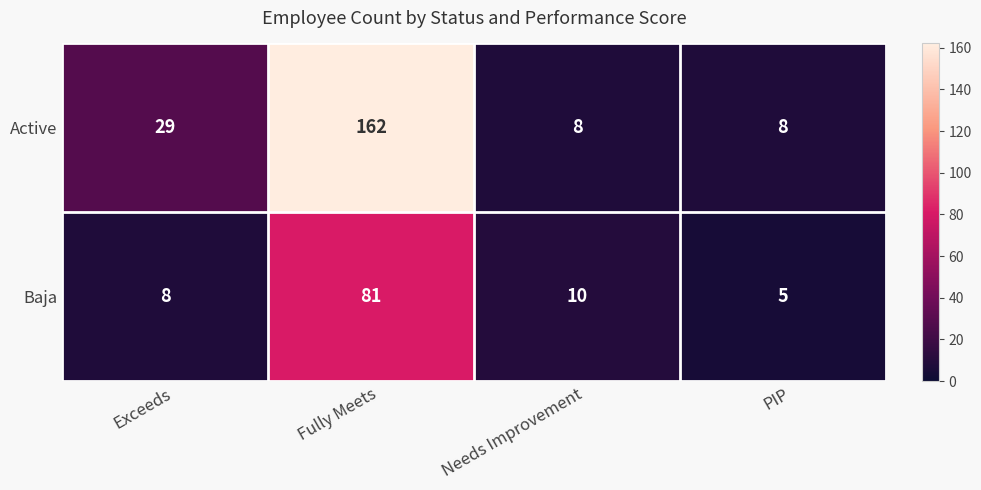

Is it true that Baja equals 81 at Fully Meets?

True